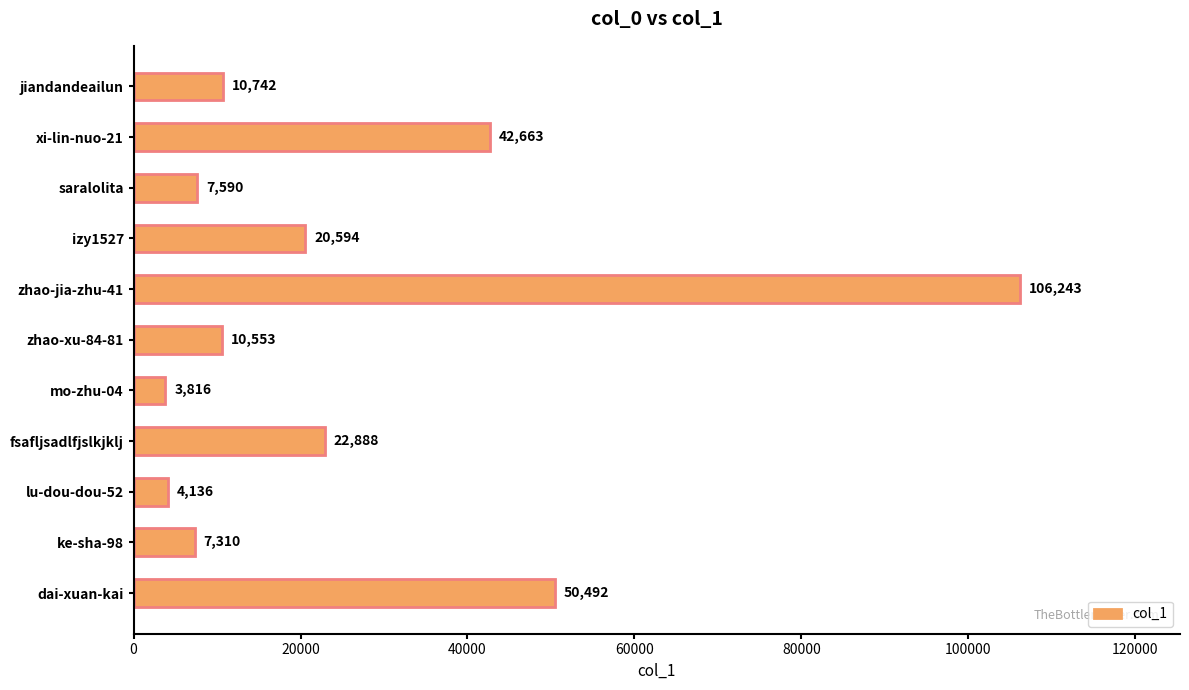

The value at dai-xuan-kai is 87862. True or false?

False